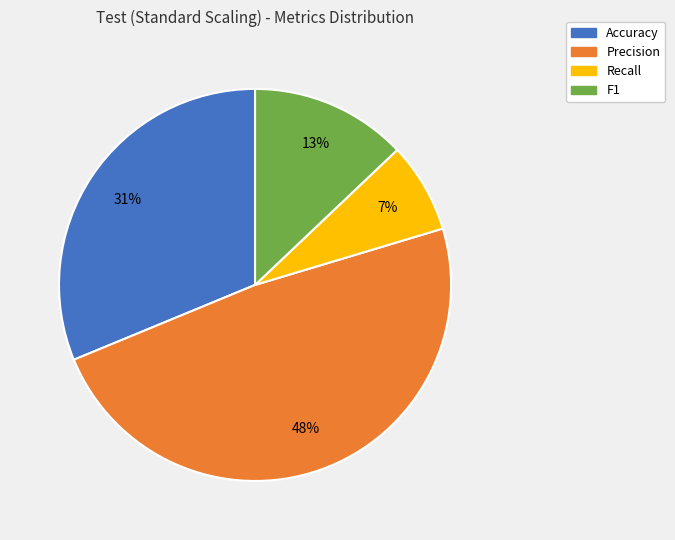

To the nearest percent, what percentage of the pie is Precision?

48%